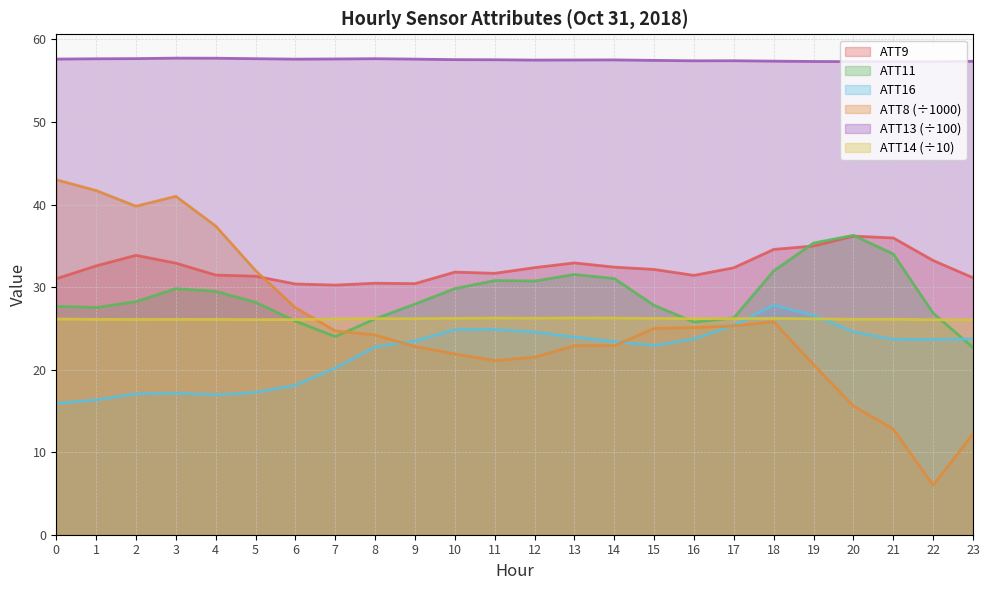

List the series in order of their peak value, lowest first.

ATT14, ATT16, ATT9, ATT11, ATT8, ATT13